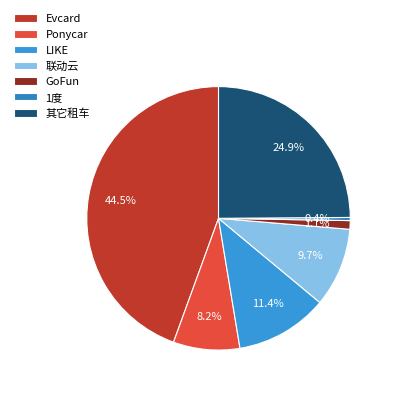

To the nearest percent, what percentage of the pie is 联动云?

10%